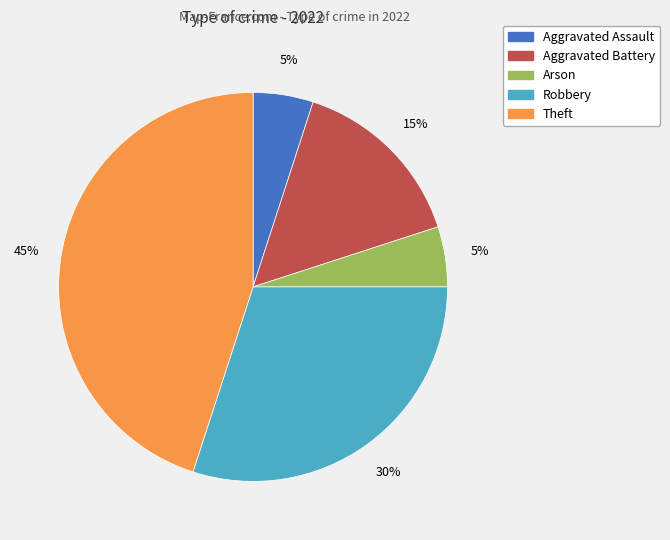

Is there a majority slice in this chart?

No